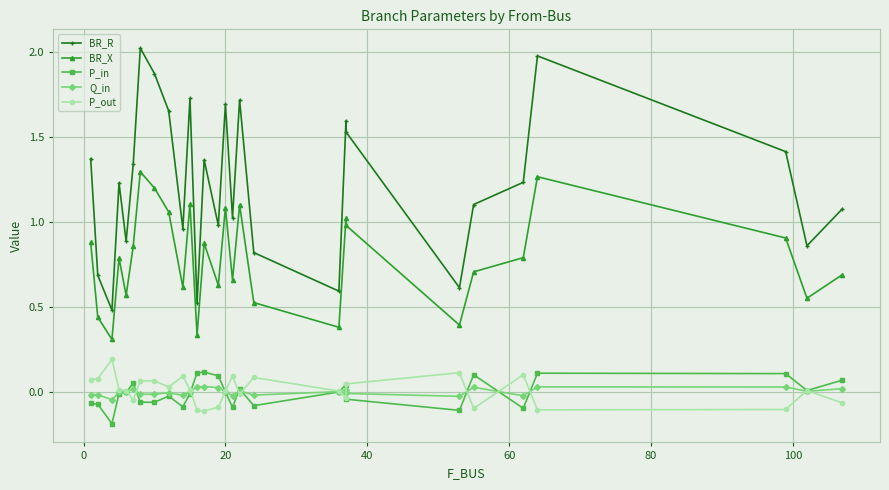

Reading left to right, list all the values displayed in this chart.

BR_R: 1.4	0.7	0.5	1.2	0.9	1.3	2.0	1.9	1.7	1.0	1.7	0.5	1.4	1.0	1.7	1.0	1.7	0.8	0.6	1.6	1.5	0.6	1.1	1.2	2.0	1.4	0.9	1.1
BR_X: 0.9	0.4	0.3	0.8	0.6	0.9	1.3	1.2	1.1	0.6	1.1	0.3	0.9	0.6	1.1	0.7	1.1	0.5	0.4	1.0	1.0	0.4	0.7	0.8	1.3	0.9	0.5	0.7
P_in: -0.1	-0.1	-0.2	-0.0	-0.0	0.0	-0.1	-0.1	-0.0	-0.1	-0.0	0.1	0.1	0.1	-0.0	-0.1	0.0	-0.1	-0.0	0.0	-0.0	-0.1	0.1	-0.1	0.1	0.1	0.0	0.1
Q_in: -0.0	-0.0	-0.0	-0.0	-0.0	0.0	-0.0	-0.0	-0.0	-0.0	-0.0	0.0	0.0	0.0	-0.0	-0.0	0.0	-0.0	-0.0	0.0	-0.0	-0.0	0.0	-0.0	0.0	0.0	0.0	0.0
P_out: 0.1	0.1	0.2	0.0	0.0	-0.0	0.1	0.1	0.0	0.1	0.0	-0.1	-0.1	-0.1	0.0	0.1	-0.0	0.1	0.0	-0.0	0.0	0.1	-0.1	0.1	-0.1	-0.1	0.0	-0.1